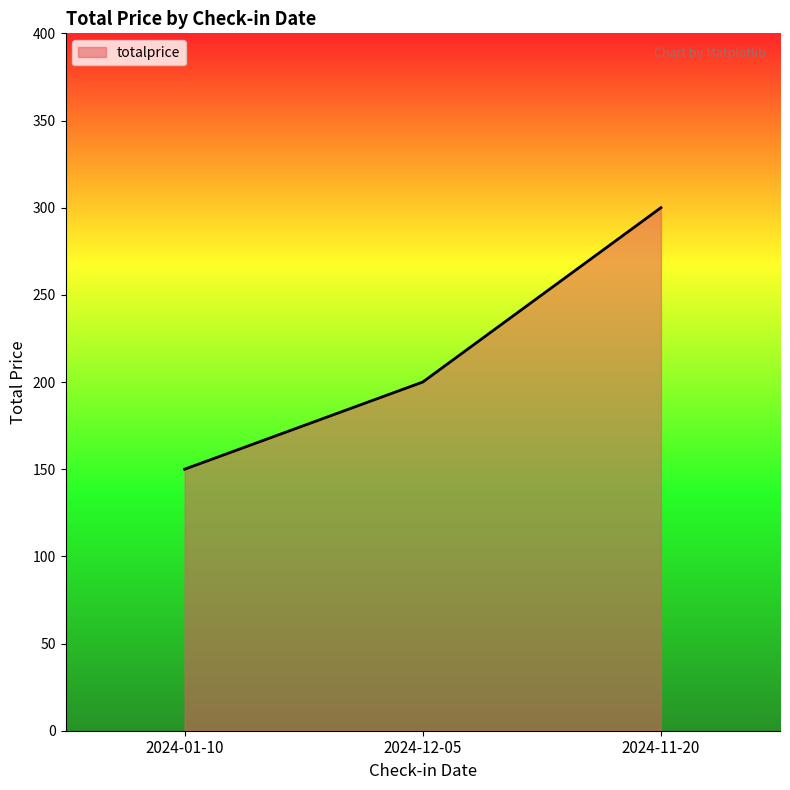

What is the sum of all values?

650